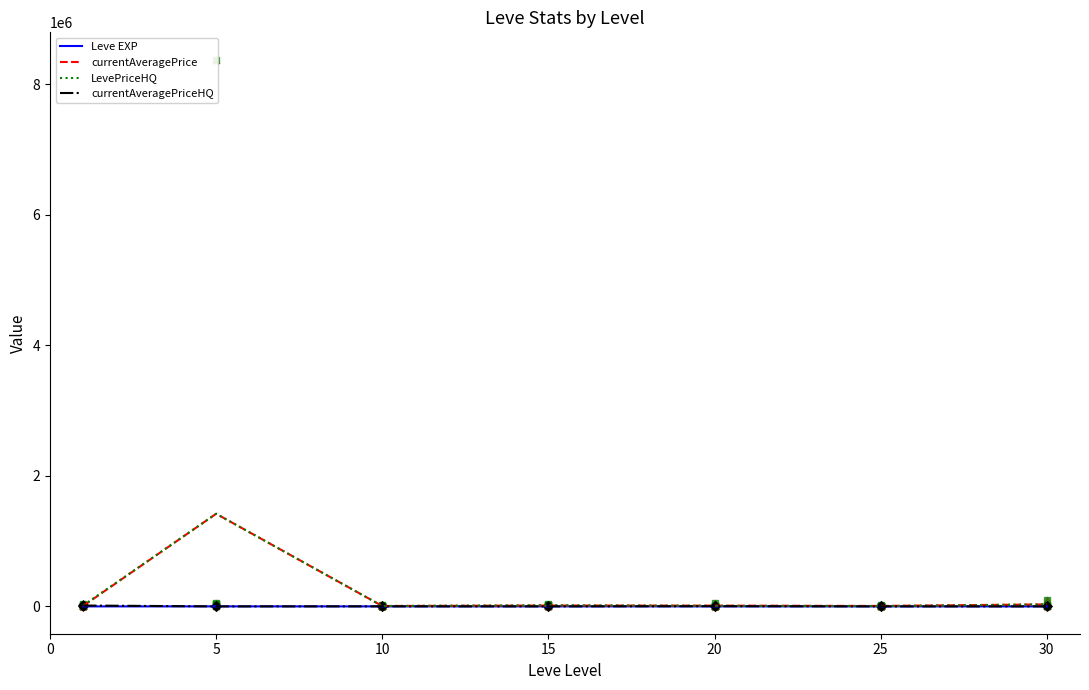

At which category is the sum across all series the highest?

5